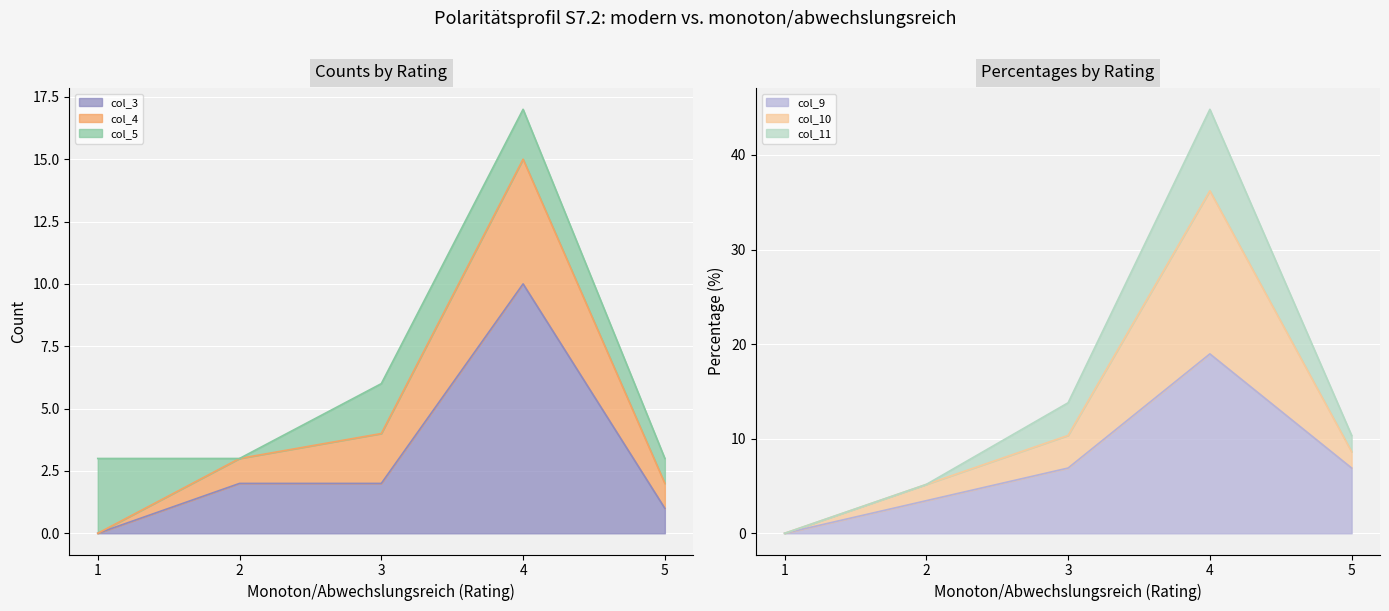

True or false: col_4 (modern=4) and col_9 (pct, modern=2) intersect in this chart.

False